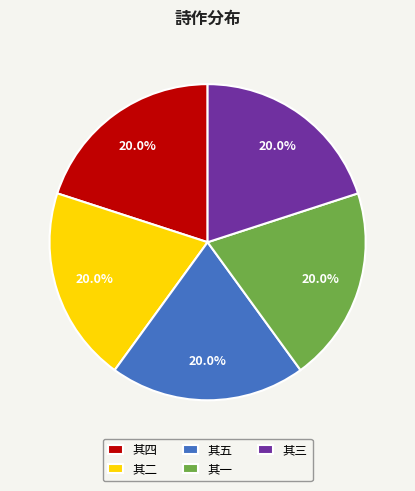

Is there any slice that represents more than half of the pie?

No